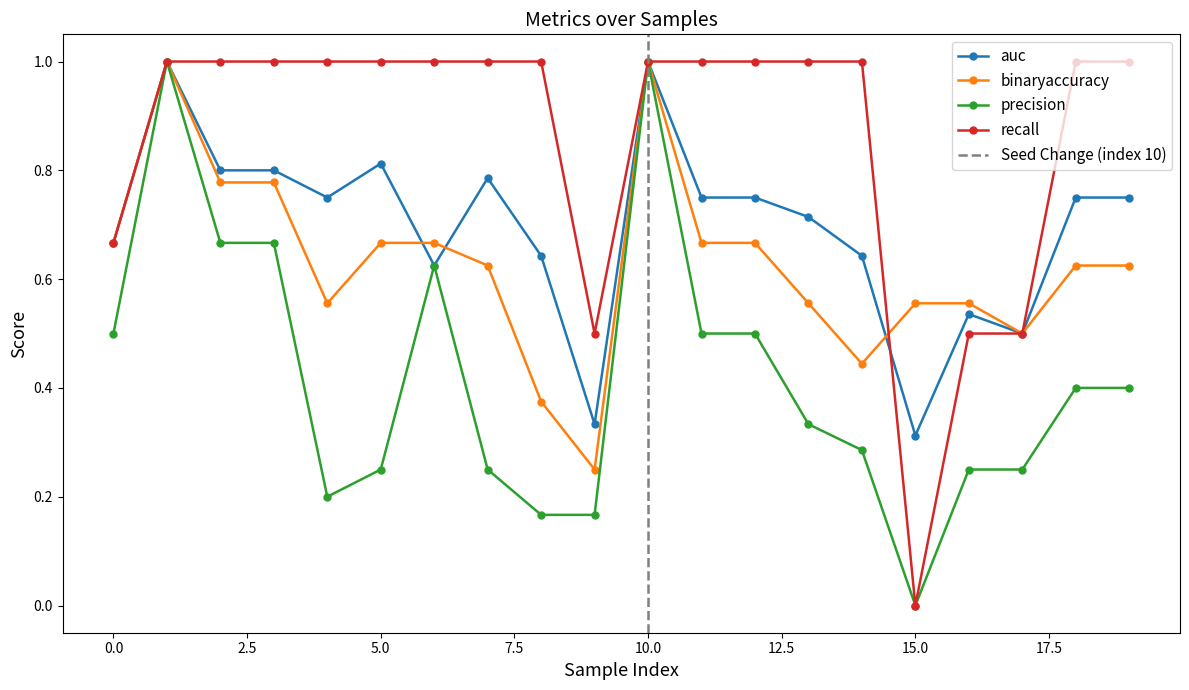

What is the value of the auc point at the 14th from the left?

0.7